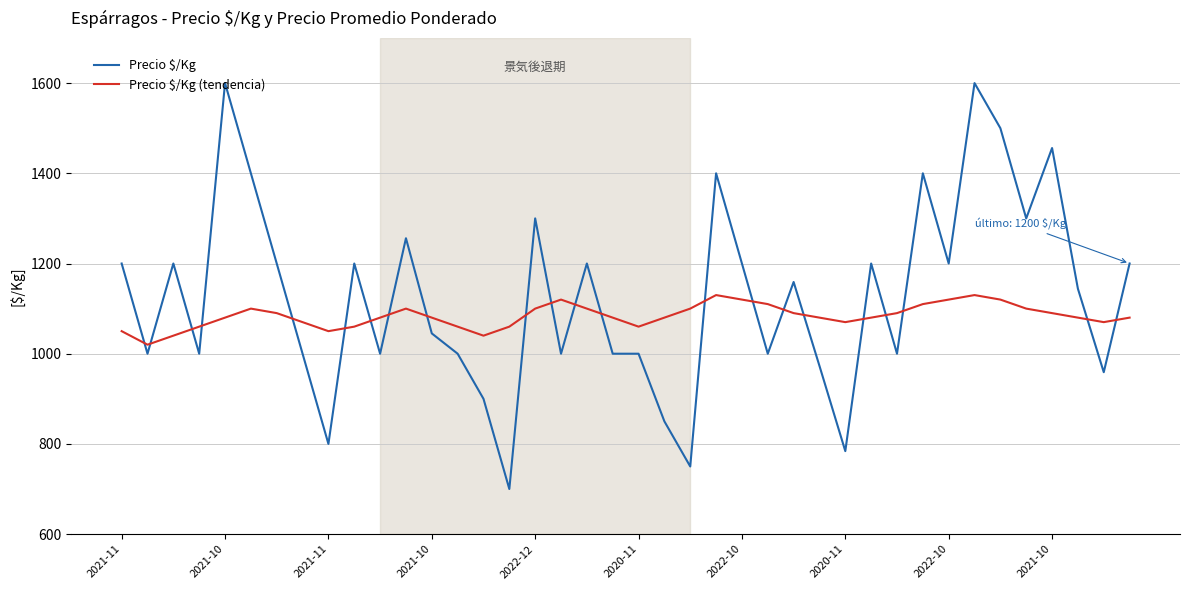

What is the maximum value shown in the chart?

1600